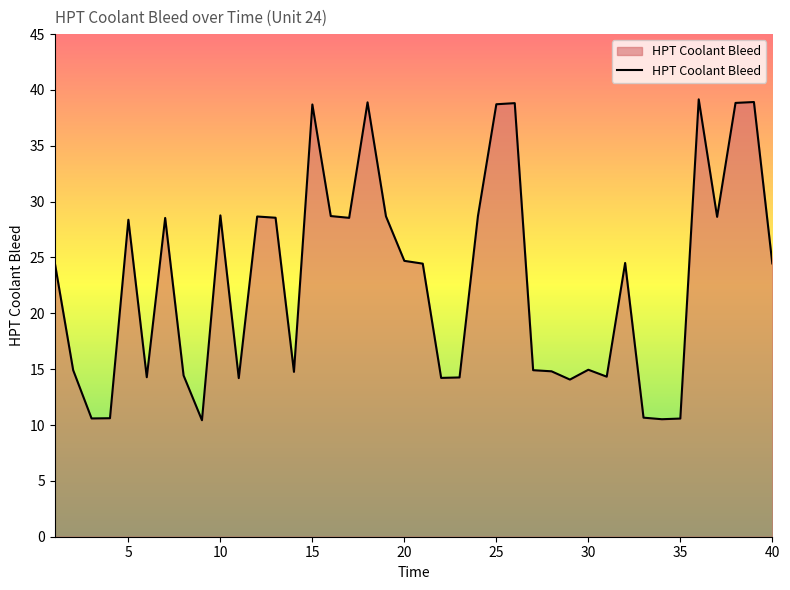

What is the difference between the maximum and minimum values?

28.7